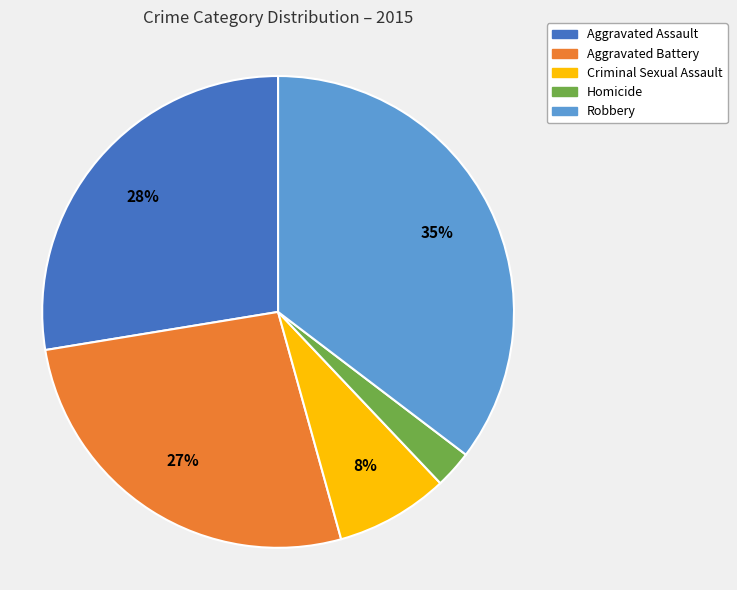

True or false: Criminal Sexual Assault accounts for 19% of the total.

False